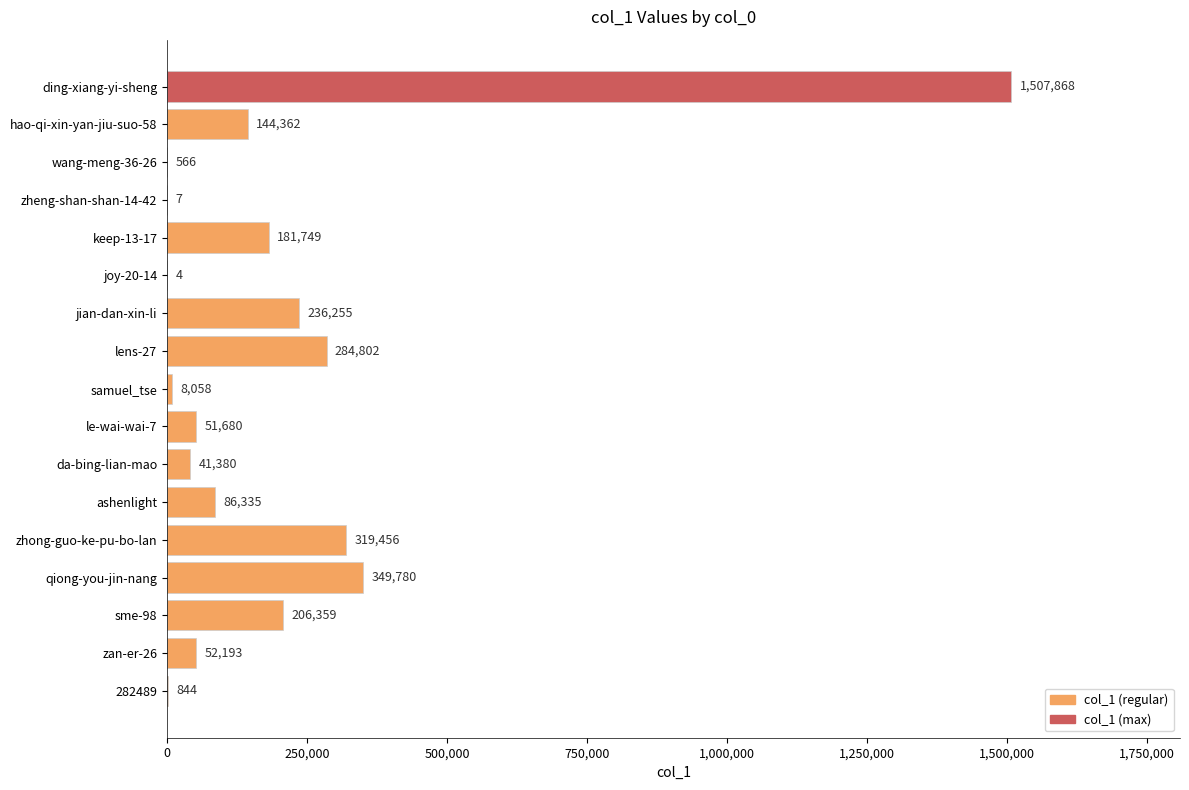

At which label is the value closest to 753936?

qiong-you-jin-nang